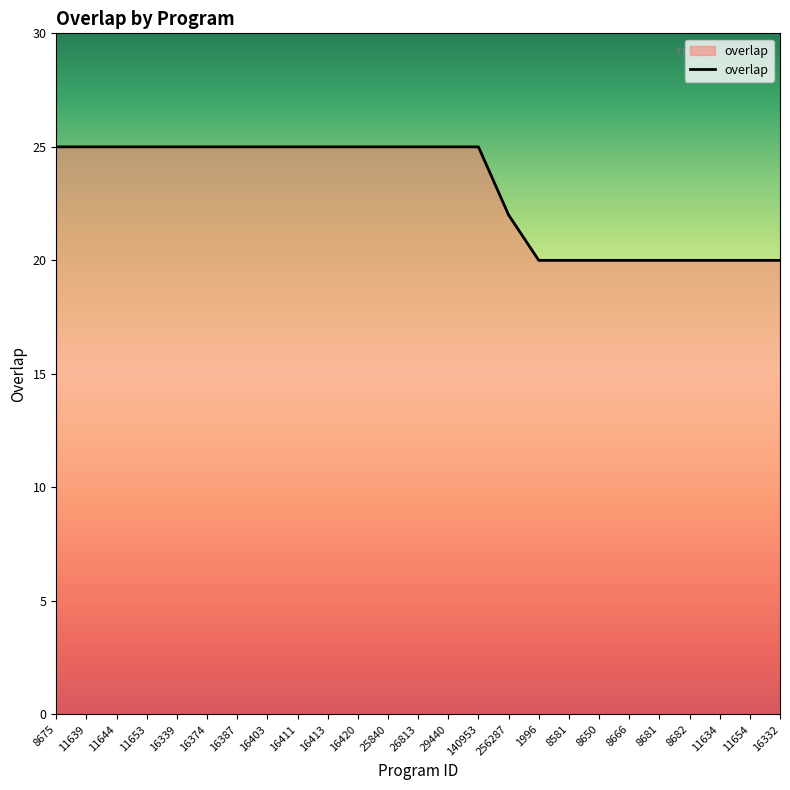

The chart shows a value of 25 at 11644. True or false?

True